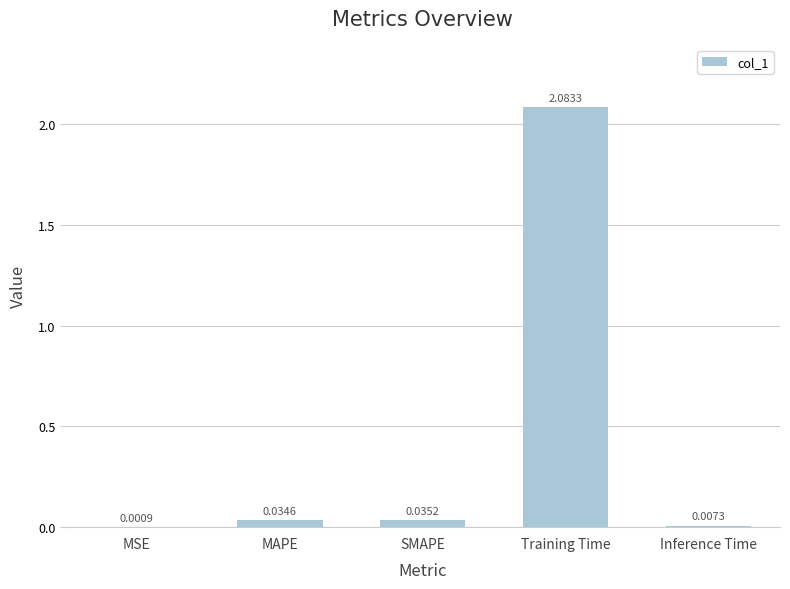

At which label is the value closest to 1?

SMAPE